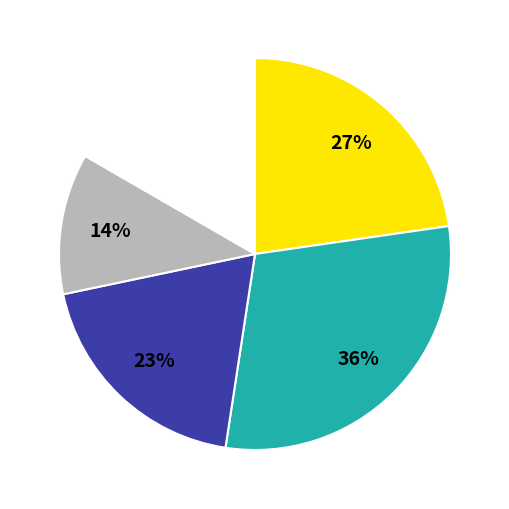

What percentage do JWL0319 and JWL0318 together represent?

47.4%